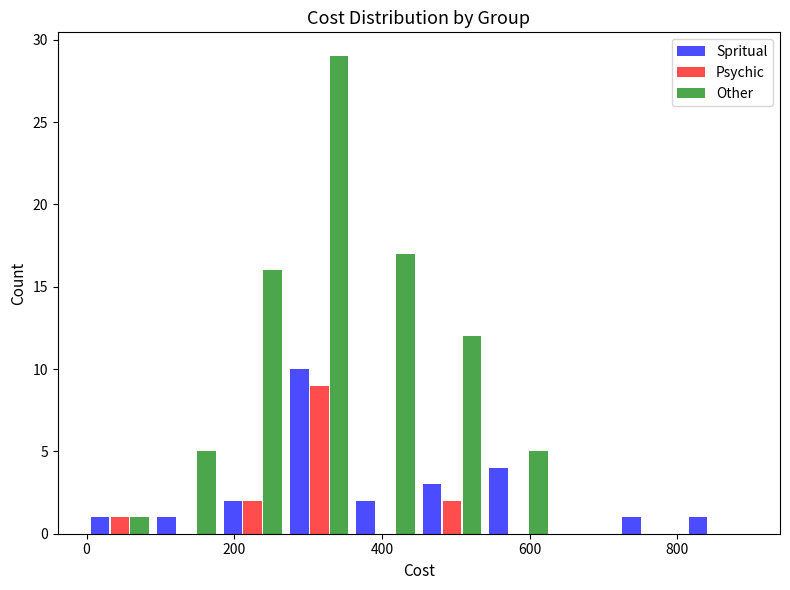

Reading left to right, list every range on the x-axis with the height of the bar of each series over it. Neither the bar edges nor the heights are printed on the chart, so give them approximately, as read against the axes.

0 to 90: Spritual=1	Psychic=1	Other=1
90 to 180: Spritual=1	Psychic=0	Other=5
180 to 270: Spritual=2	Psychic=2	Other=16
270 to 360: Spritual=10	Psychic=9	Other=29
360 to 450: Spritual=2	Psychic=0	Other=17
450 to 540: Spritual=3	Psychic=2	Other=12
540 to 630: Spritual=4	Psychic=0	Other=5
630 to 720: Spritual=0	Psychic=0	Other=0
720 to 810: Spritual=1	Psychic=0	Other=0
810 to 900: Spritual=1	Psychic=0	Other=0